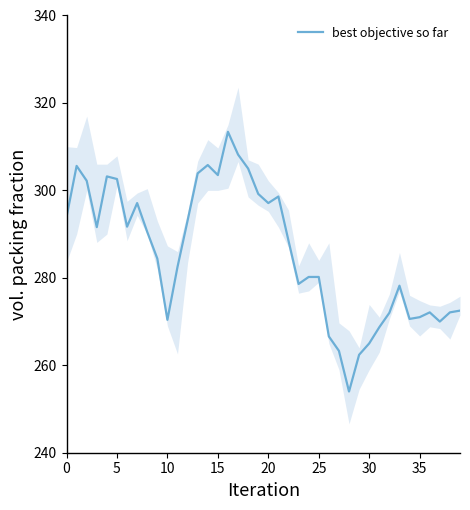

What is the sum of the values at 32 and 26?

538.6